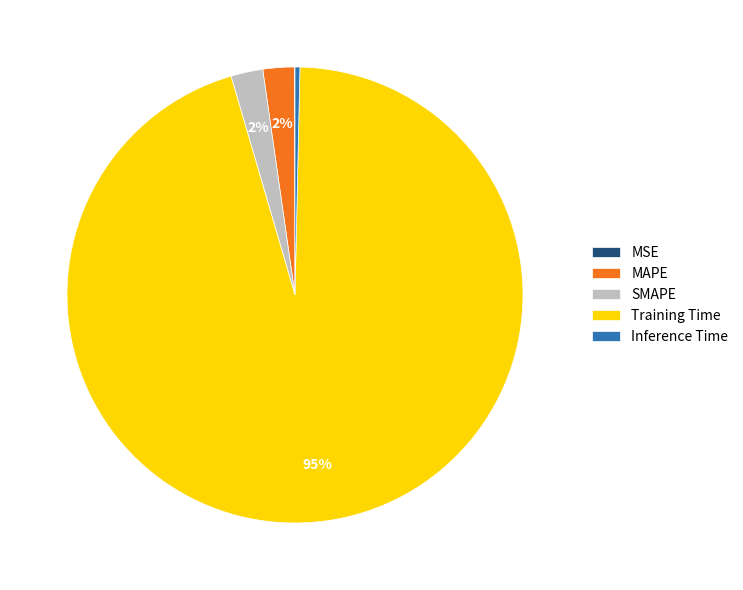

To the nearest percent, what percentage of the pie is MAPE?

2%